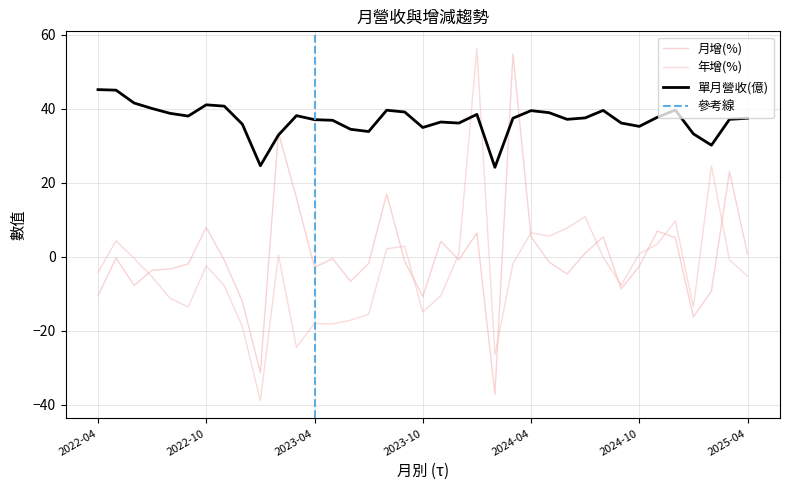

How many distinct data groups are displayed?

3